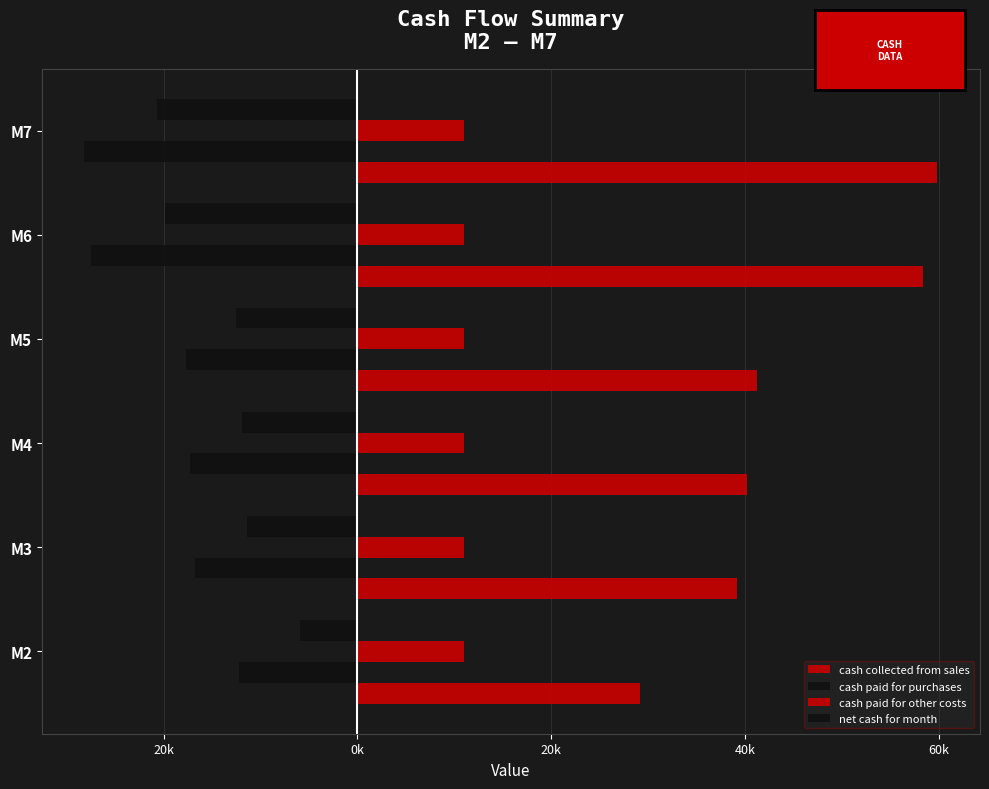

What is the label of the 5th bar from the right?

20k